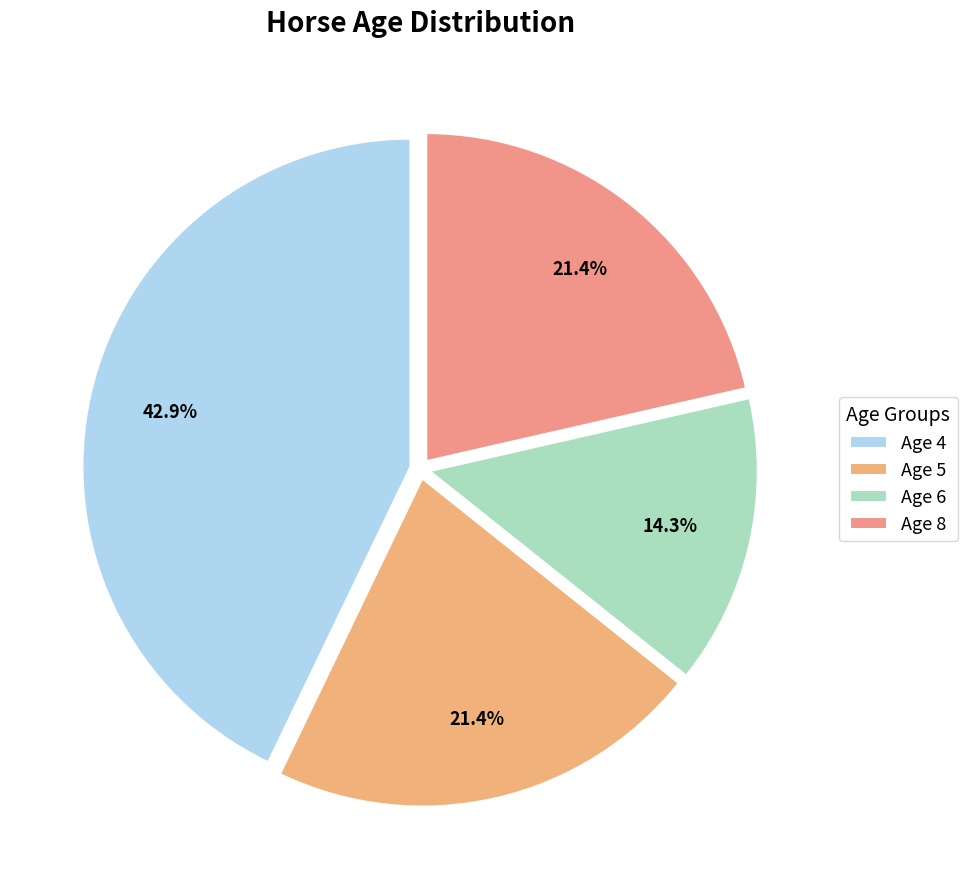

Which category has the smallest portion of the pie?

Age 6